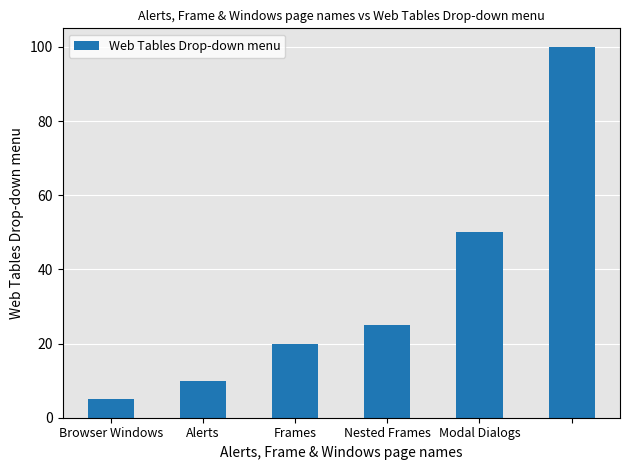

What is the minimum value shown in the chart?

5